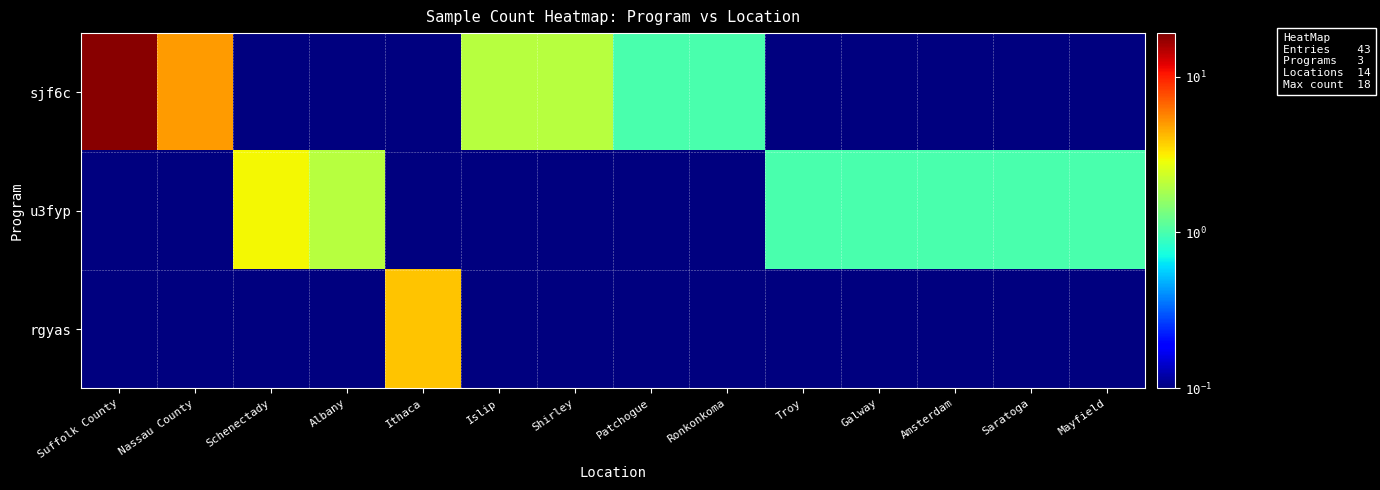

What is the total value across all series at Schenectady?

3.2